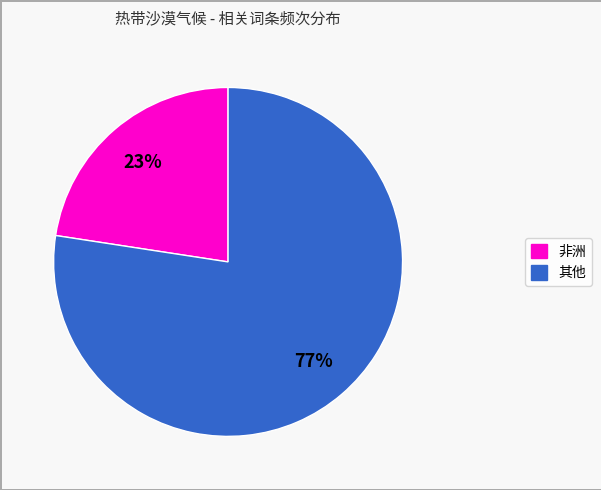

Is there a majority slice in this chart?

Yes